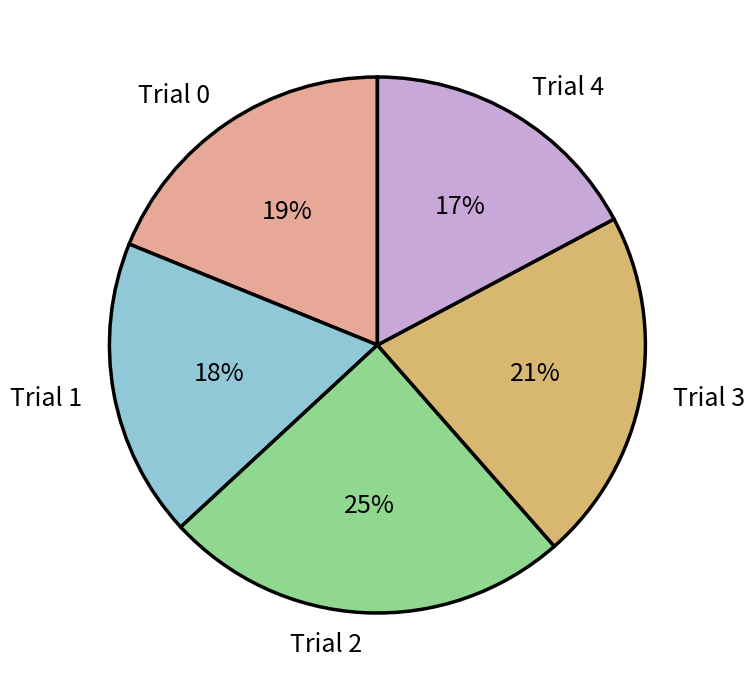

Count the number of slices in the pie.

5